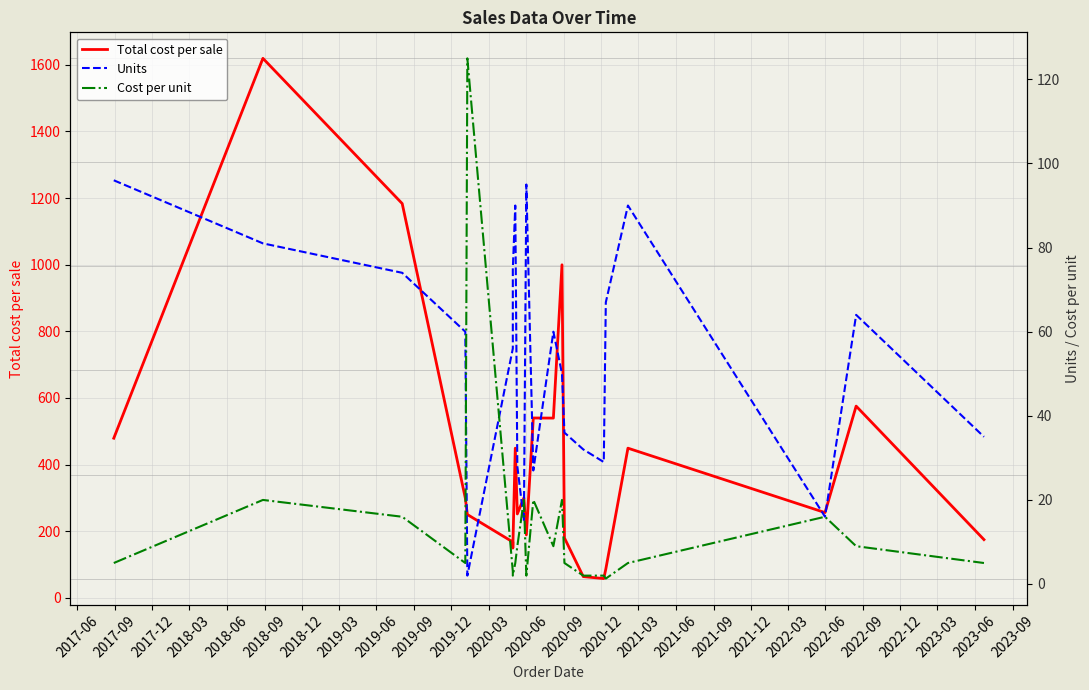

In Cost per unit, how many points are lower than both neighbors (excluding endpoints)?

5